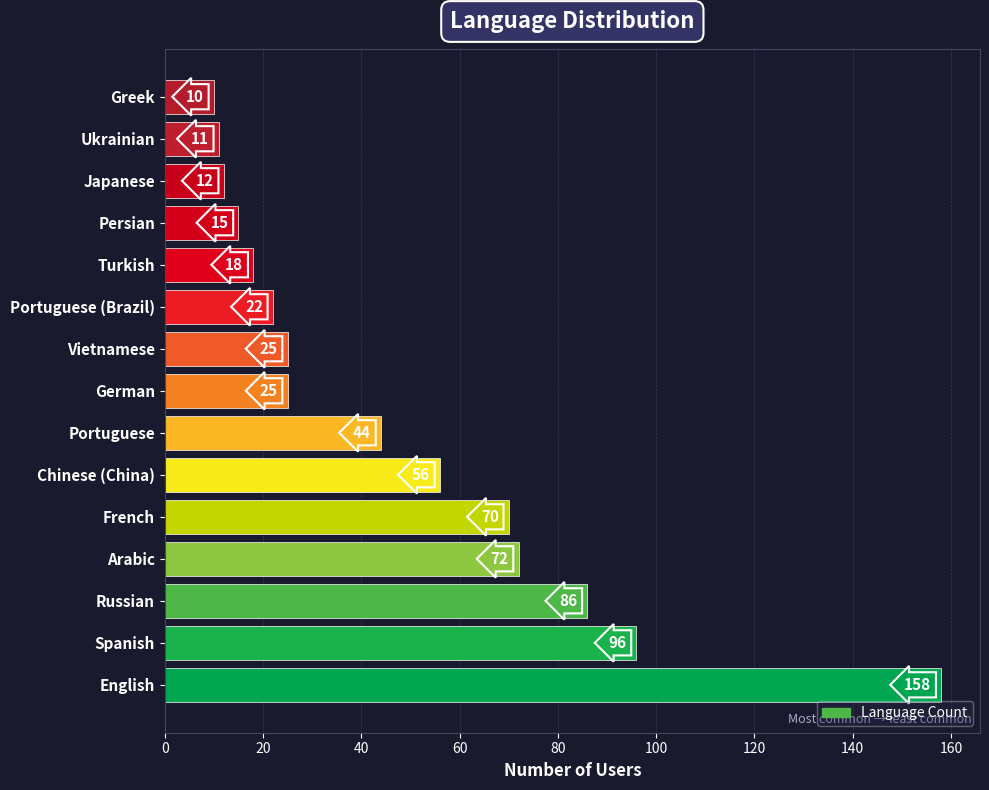

At which label is the value closest to 84?

Russian